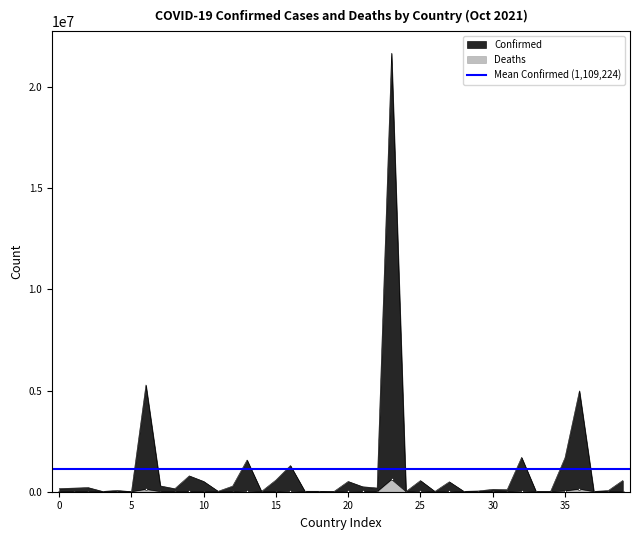

The Deaths series shows 130 at Andorra. True or false?

True